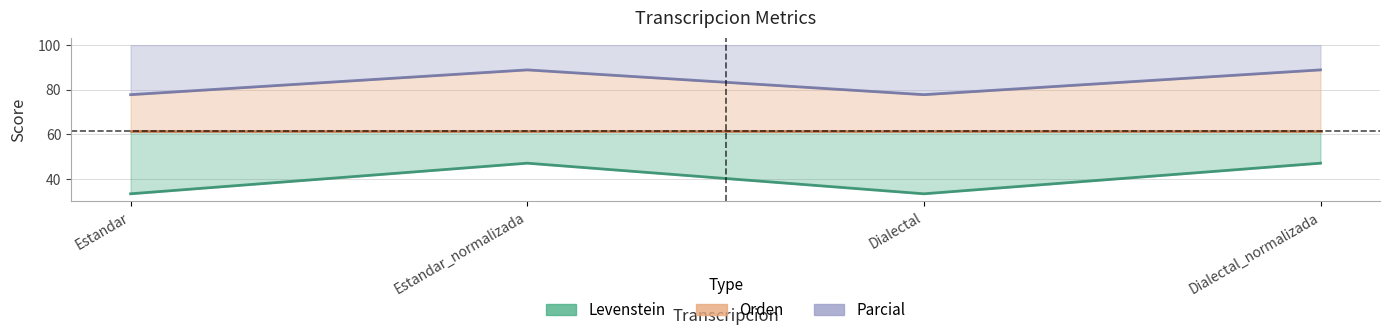

Between Estandar_normalizada and Dialectal_normalizada, which series saw the biggest shift?

Levenstein